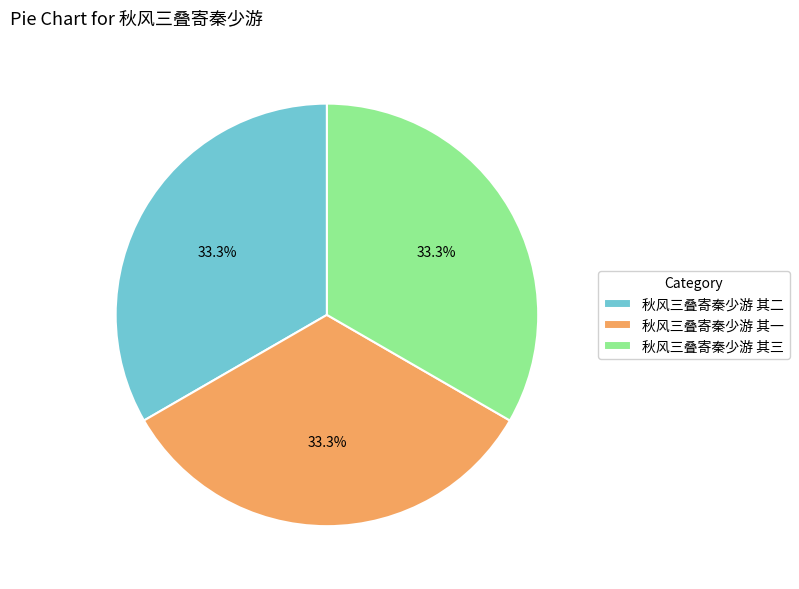

Does any single category account for the majority?

No